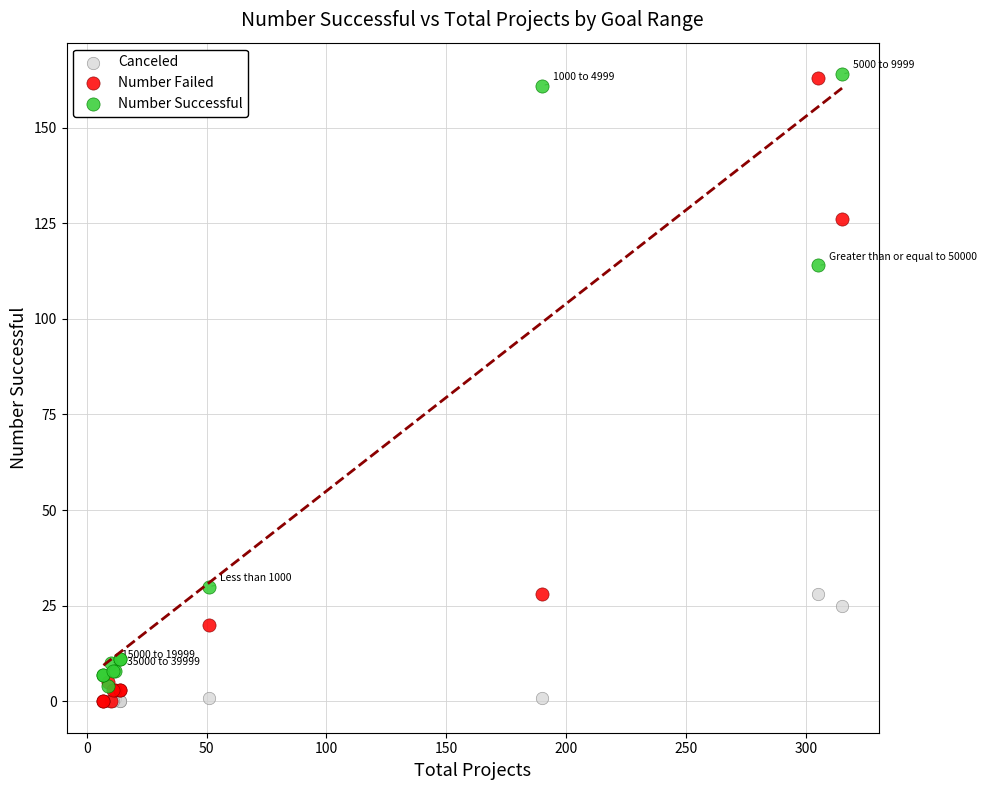

In the Number Failed series, what Y value is closest to 81?

126